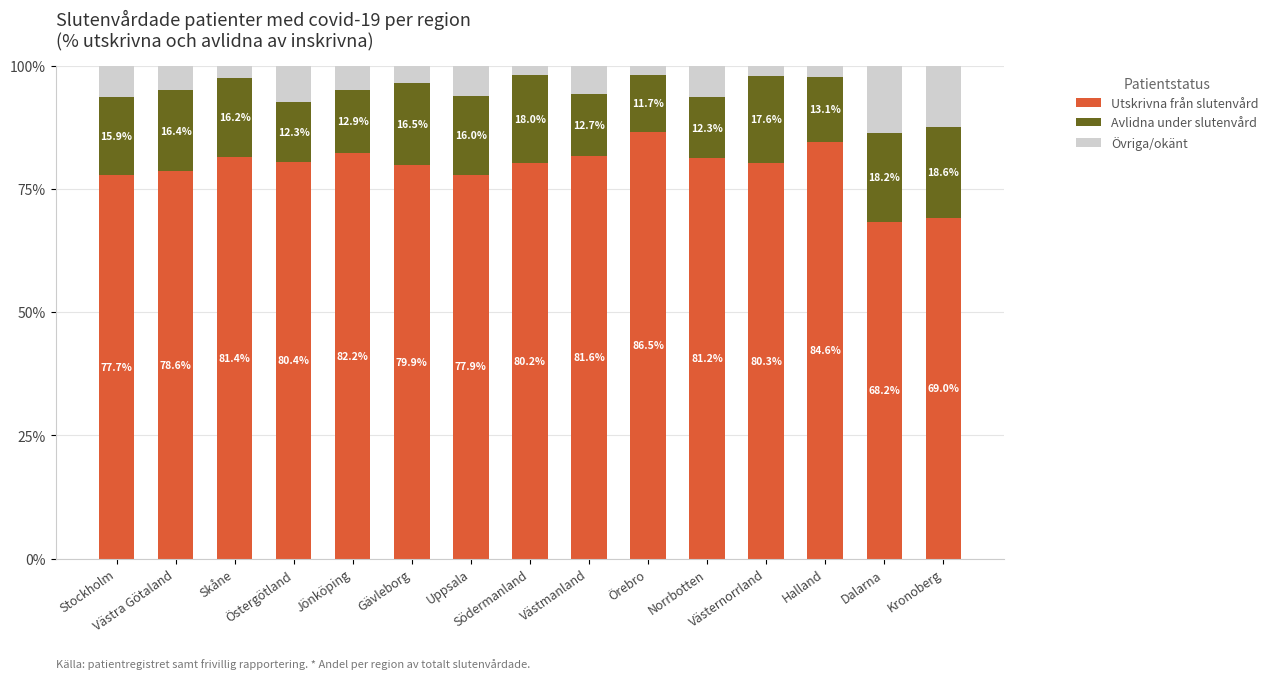

How many categories are shown in the chart?

15